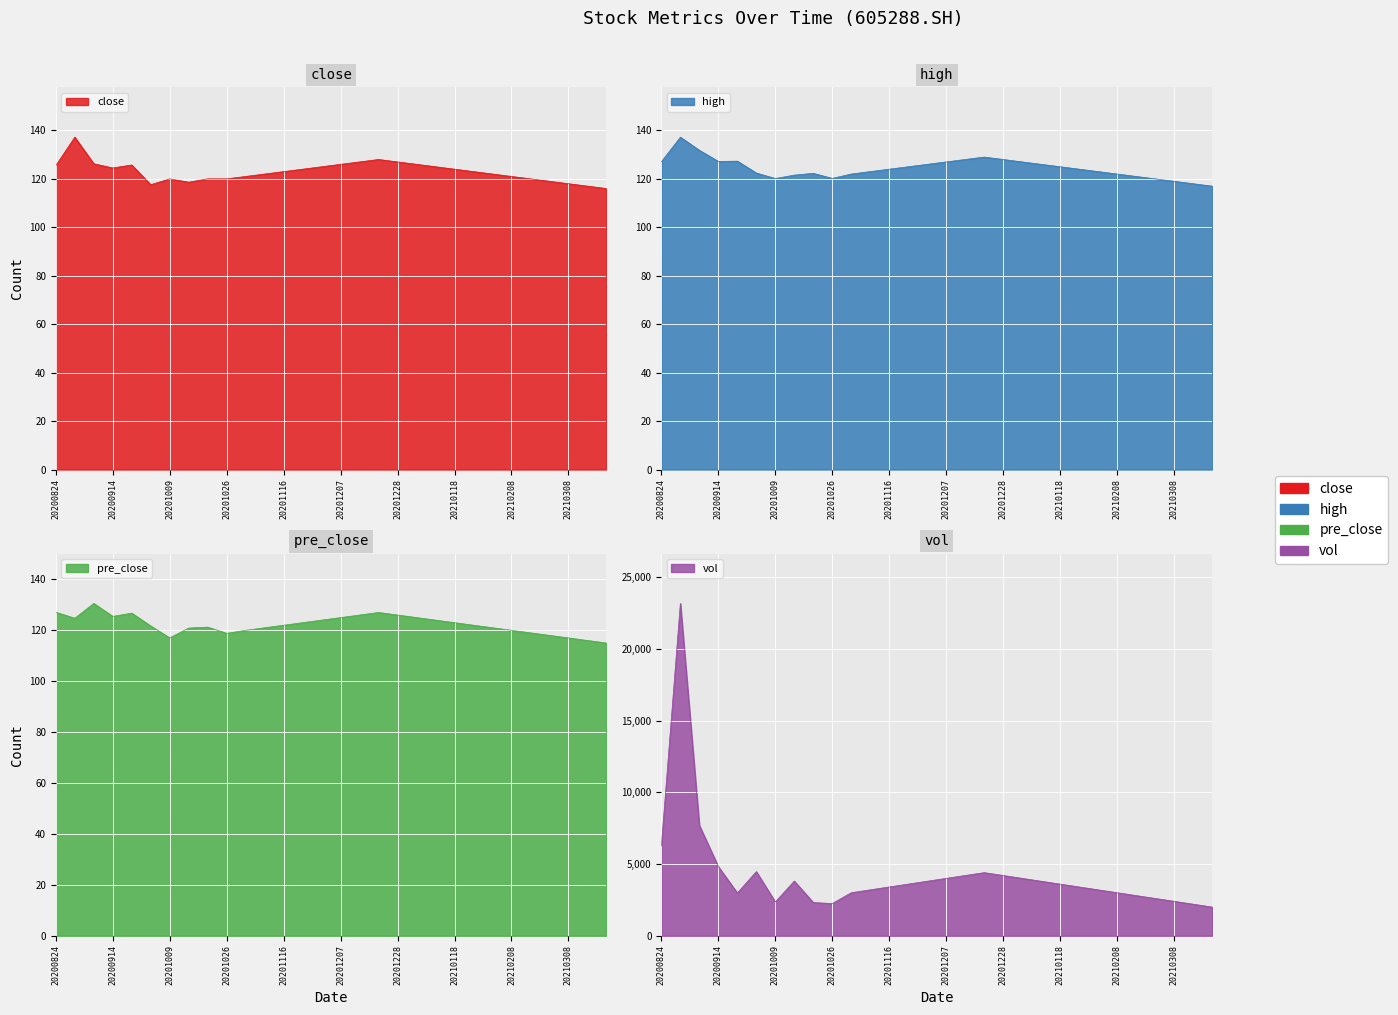

True or false: close and vol cross at least once.

False